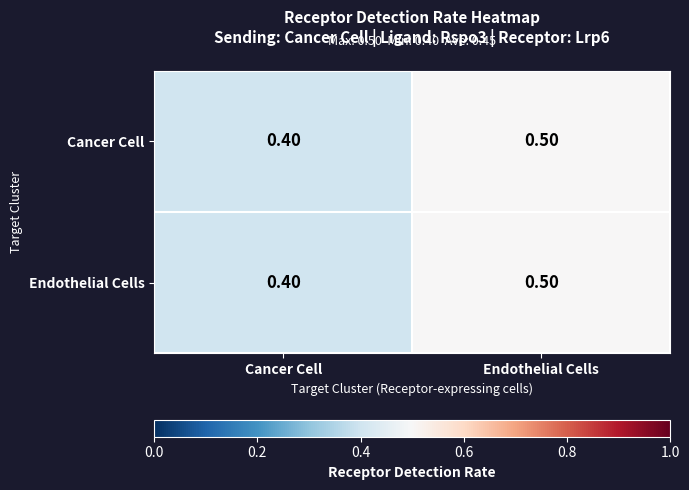

What is the sum of all Cancer Cell values?

0.9